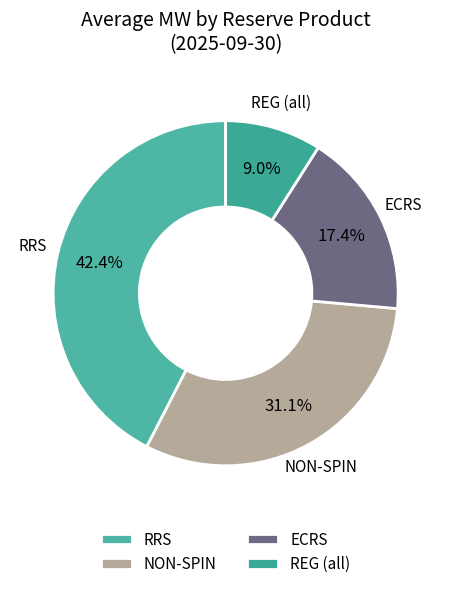

To the nearest percent, what is the average slice percentage?

25%